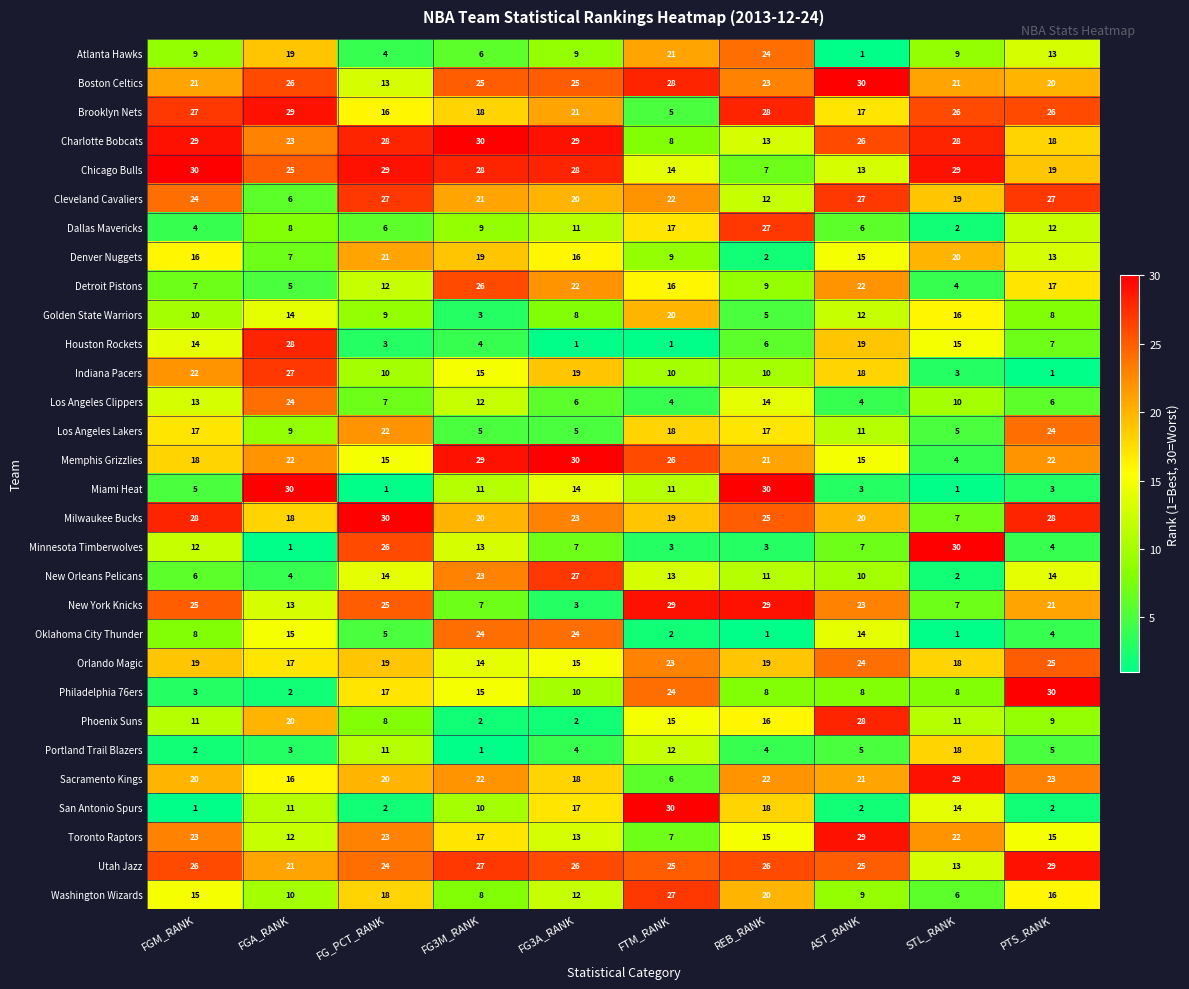

What is the minimum value for Utah Jazz?

13